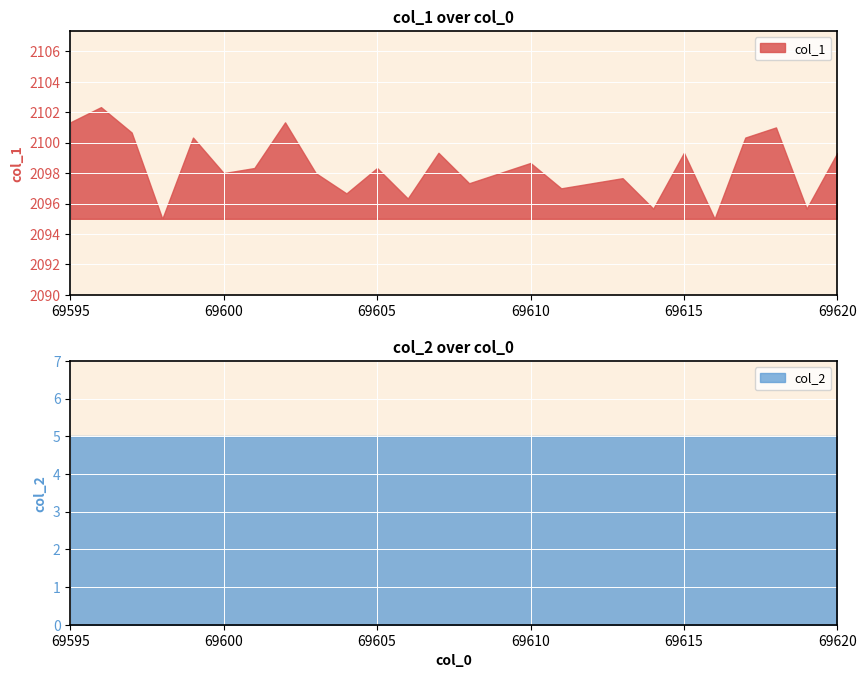

True or false: col_1 has a value of 2997.2 at 69611.

False